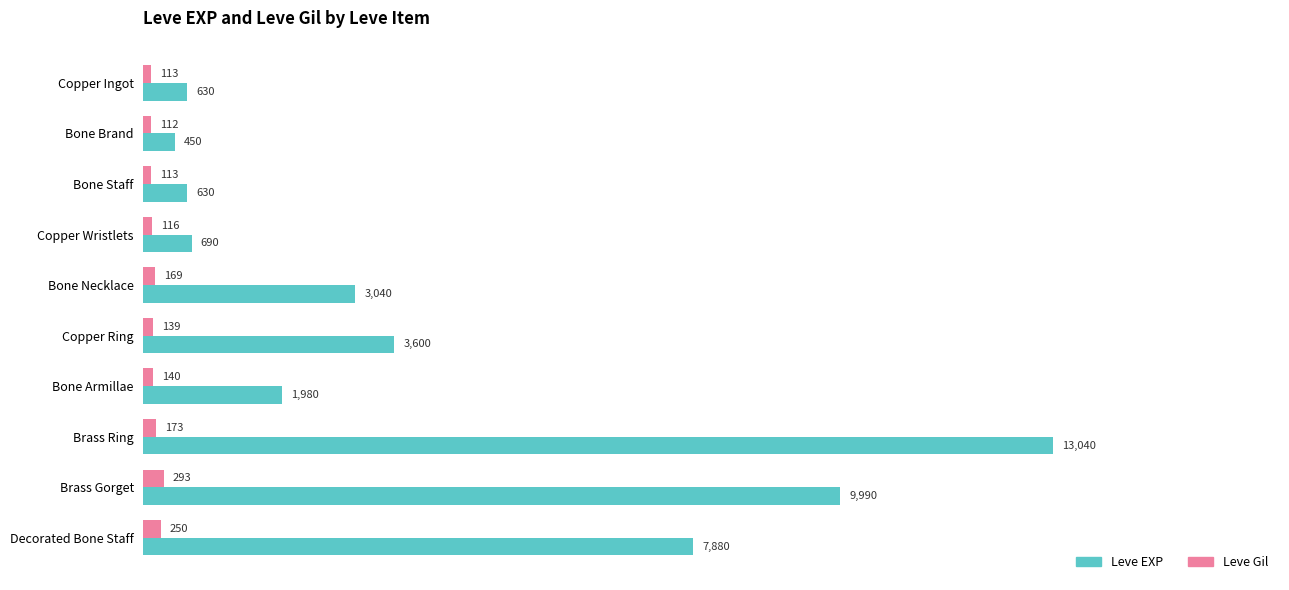

What is the total value across all series at Bone Necklace?

3209